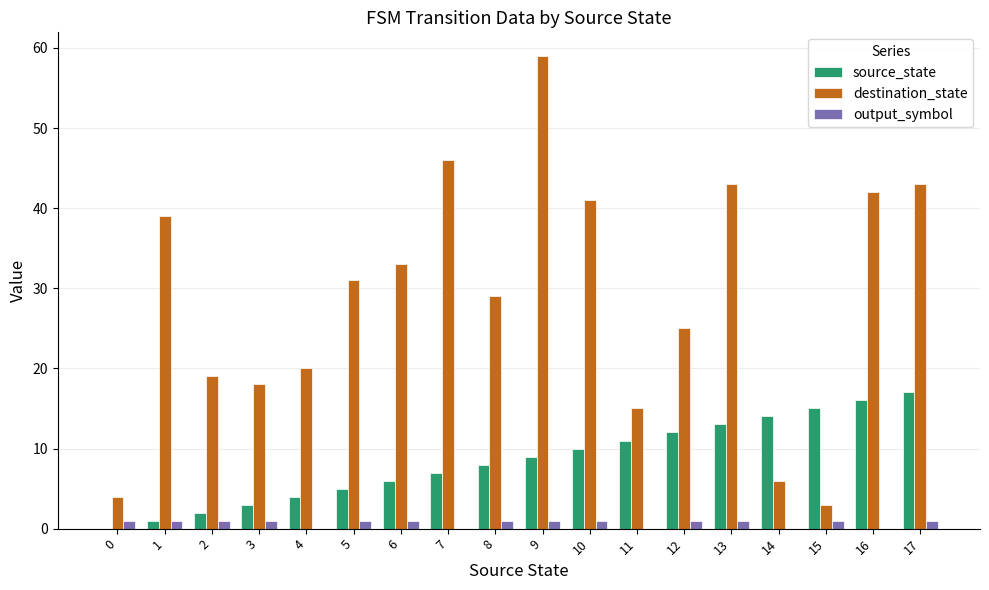

Which series has the largest total across all categories?

destination_state